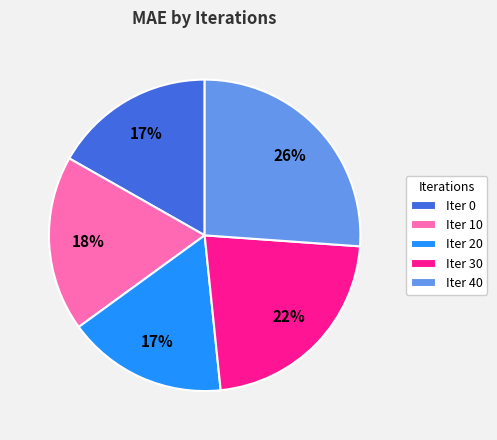

What is the ratio of the value at Iter 10 to the value at Iter 40?

0.7